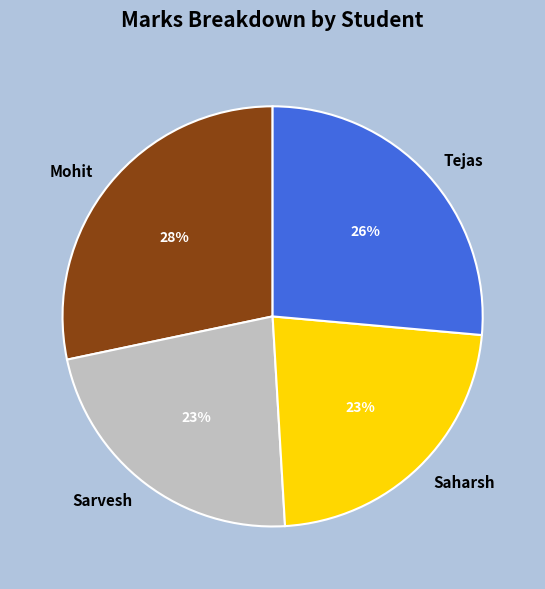

Which has a higher value, Mohit or Saharsh?

Mohit